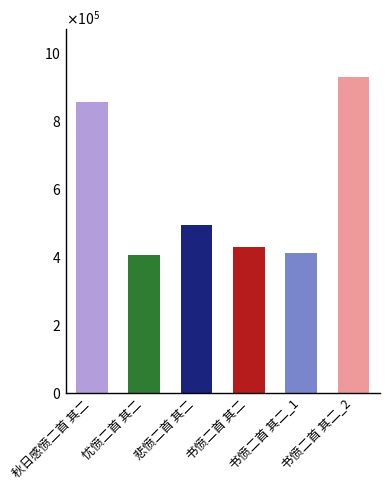

What is the change in value from 忧愤二首 其二 to 悲愤二首 其二?

+88277